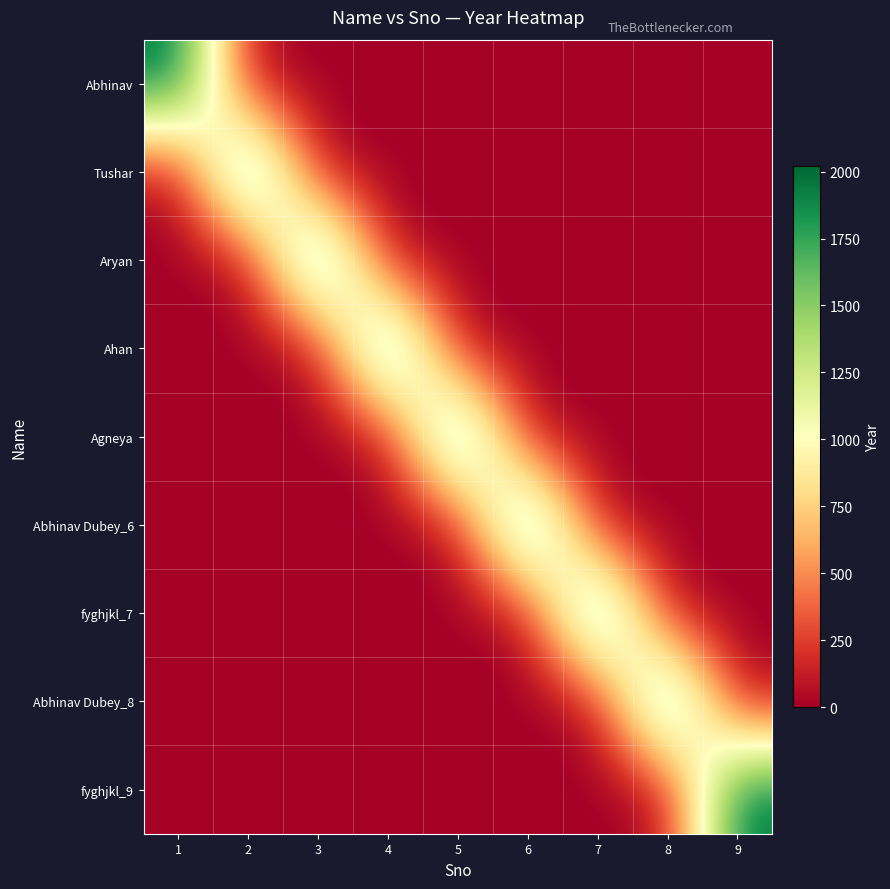

Which has a higher value, 5 or 1?

1